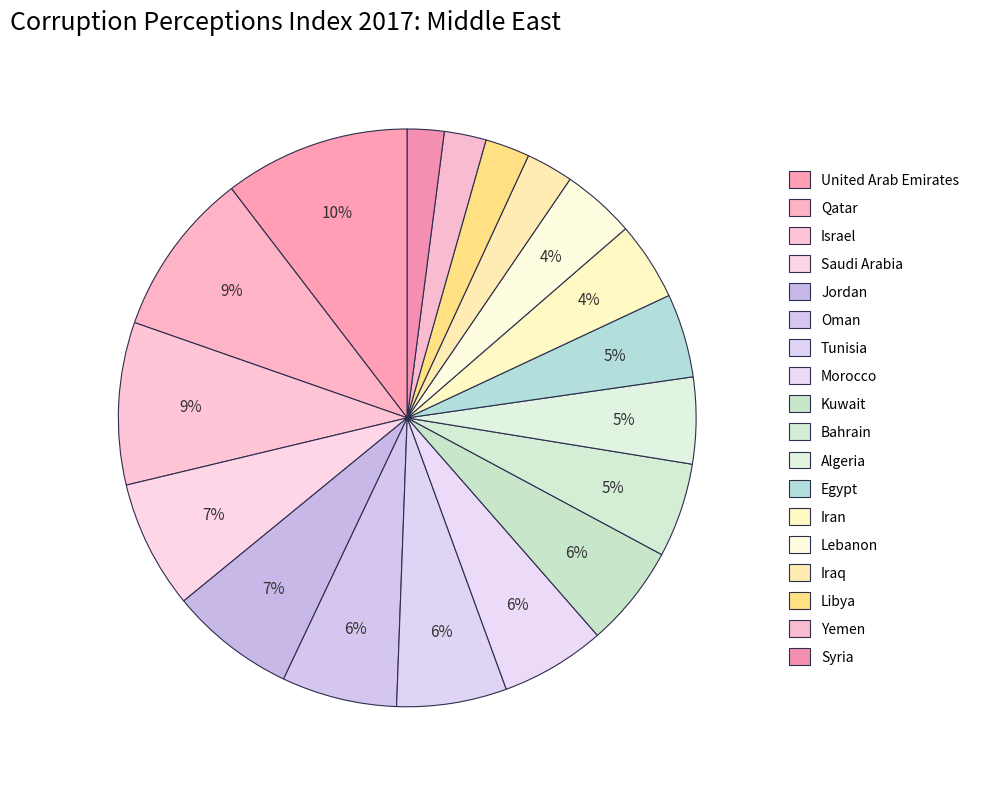

Which category has the biggest portion of the pie?

United Arab Emirates